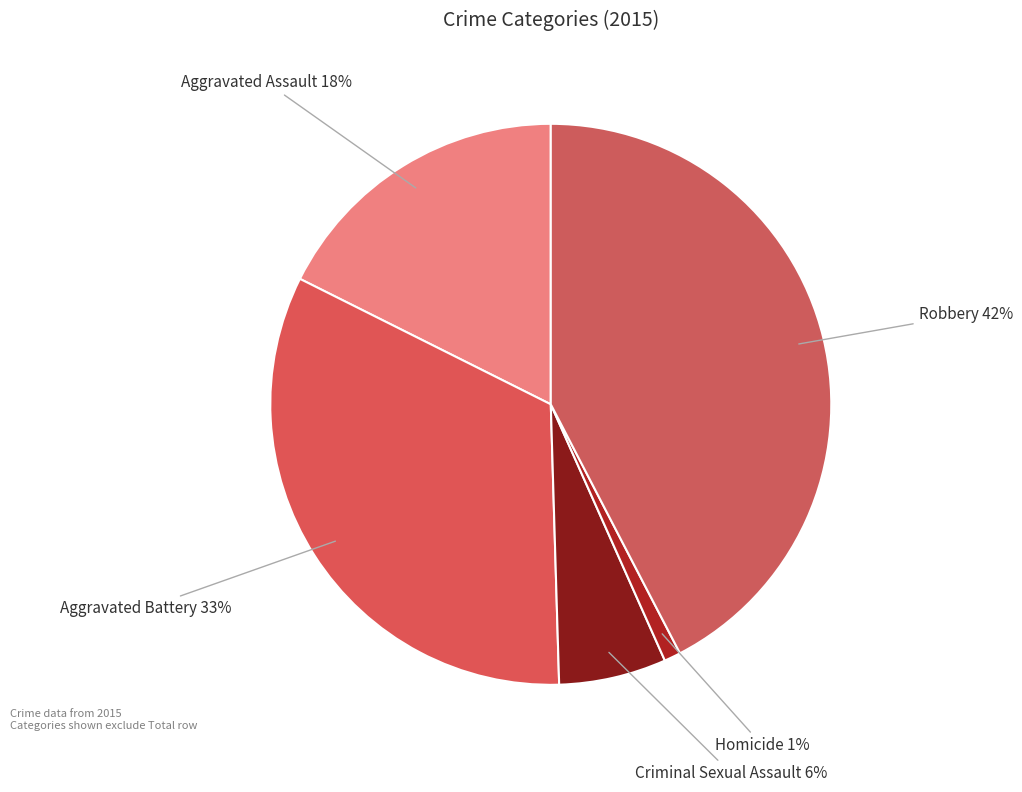

Count the number of slices in the pie.

5